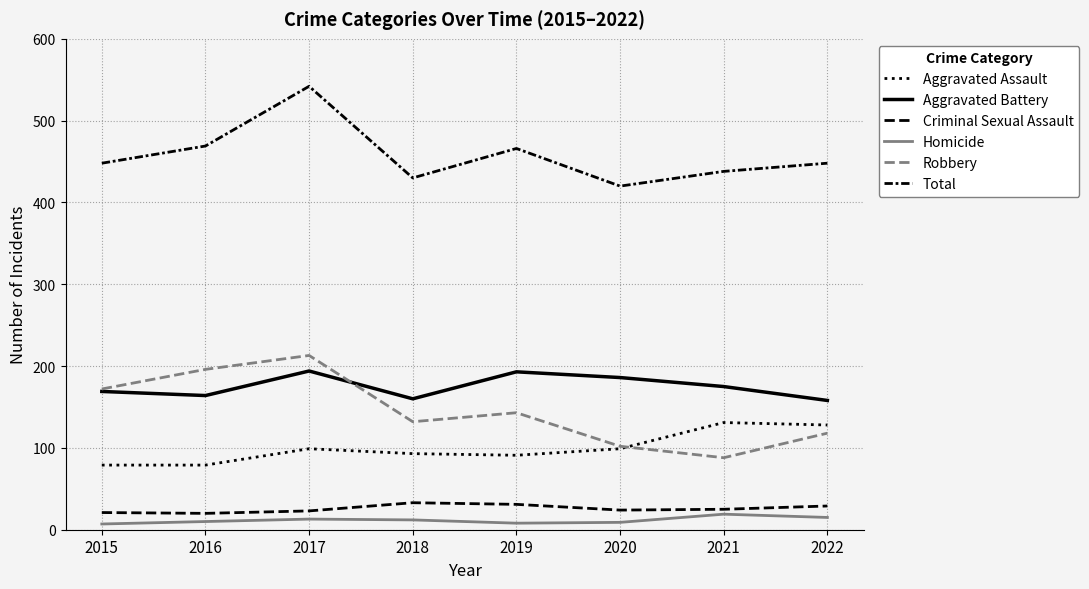

Is it true that Homicide equals 19 at 2021?

True